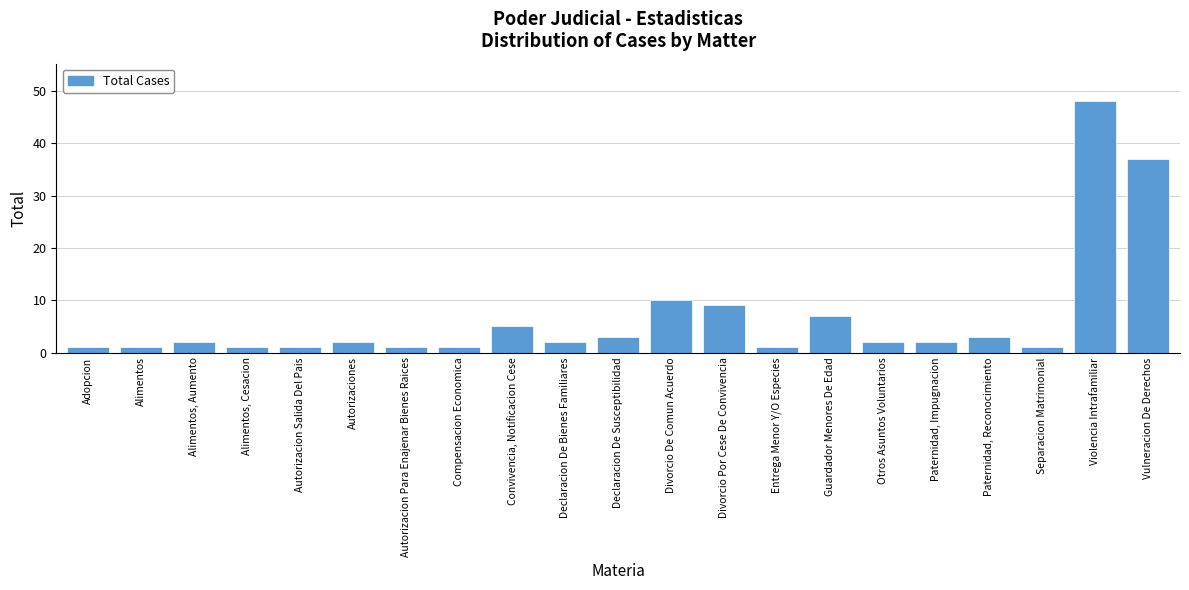

Reading left to right, extract all data points from this chart.

Adopcion=1	Alimentos=1	Alimentos, Aumento=2	Alimentos, Cesacion=1	Autorizacion Salida Del Pais=1	Autorizaciones=2	Autorizacion Para Enajenar Bienes Raices=1	Compensacion Economica=1	Convivencia, Notificacion Cese=5	Declaracion De Bienes Familiares=2	Declaracion De Susceptibilidad=3	Divorcio De Comun Acuerdo=10	Divorcio Por Cese De Convivencia=9	Entrega Menor Y/O Especies=1	Guardador Menores De Edad=7	Otros Asuntos Voluntarios=2	Paternidad, Impugnacion=2	Paternidad, Reconocimiento=3	Separacion Matrimonial=1	Violencia Intrafamiliar=48	Vulneracion De Derechos=37